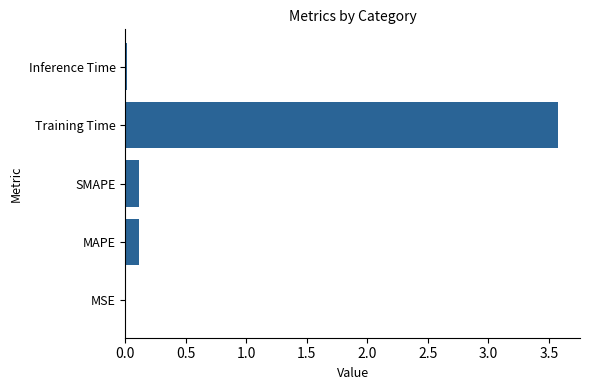

What is the sum of all values?

3.8